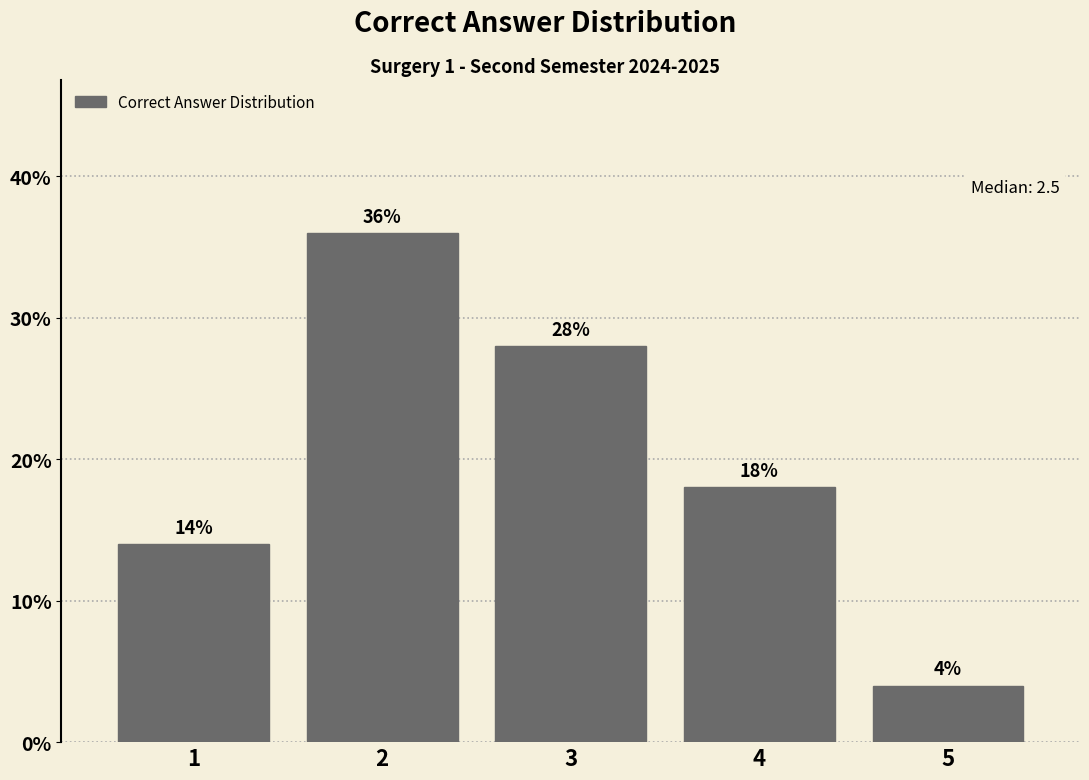

Reading right to left, extract all data points from this chart.

4.0	18.0	28.0	36.0	14.0